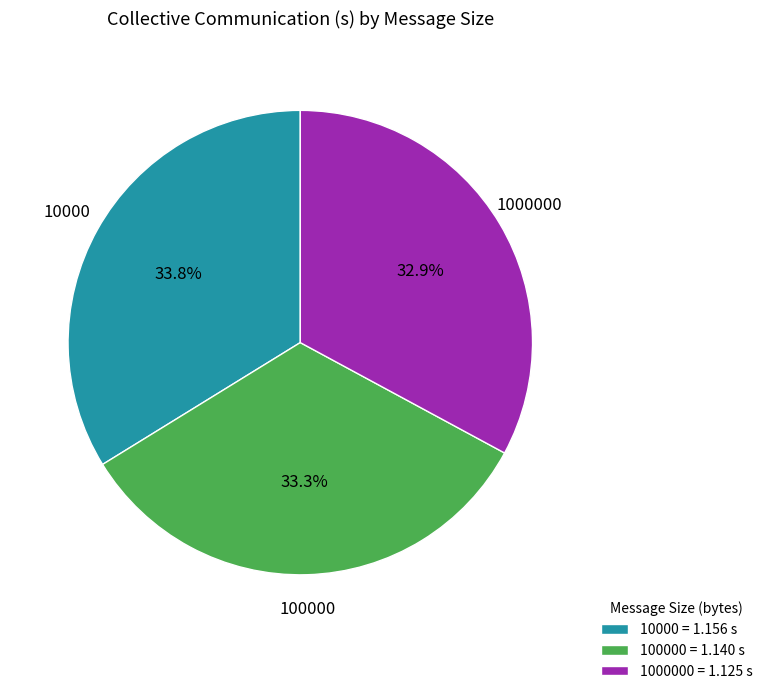

Is there a majority slice in this chart?

No